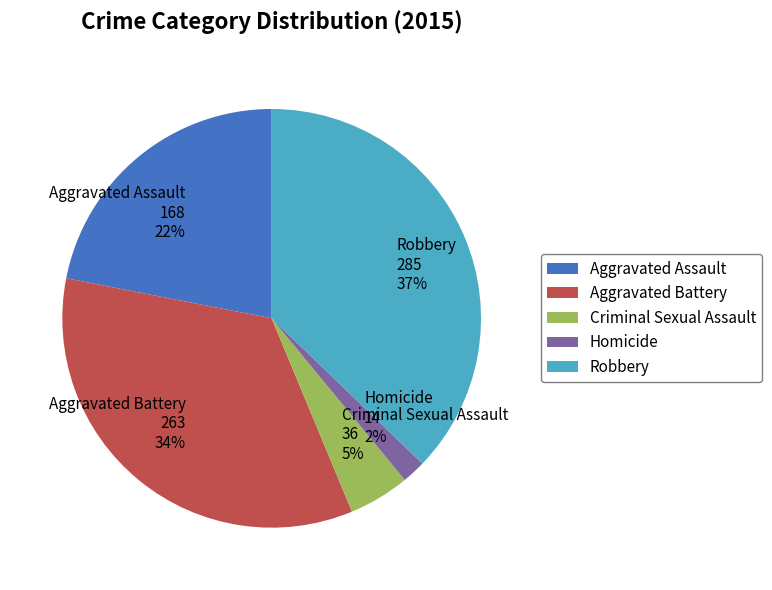

How many segments does this pie chart have?

5